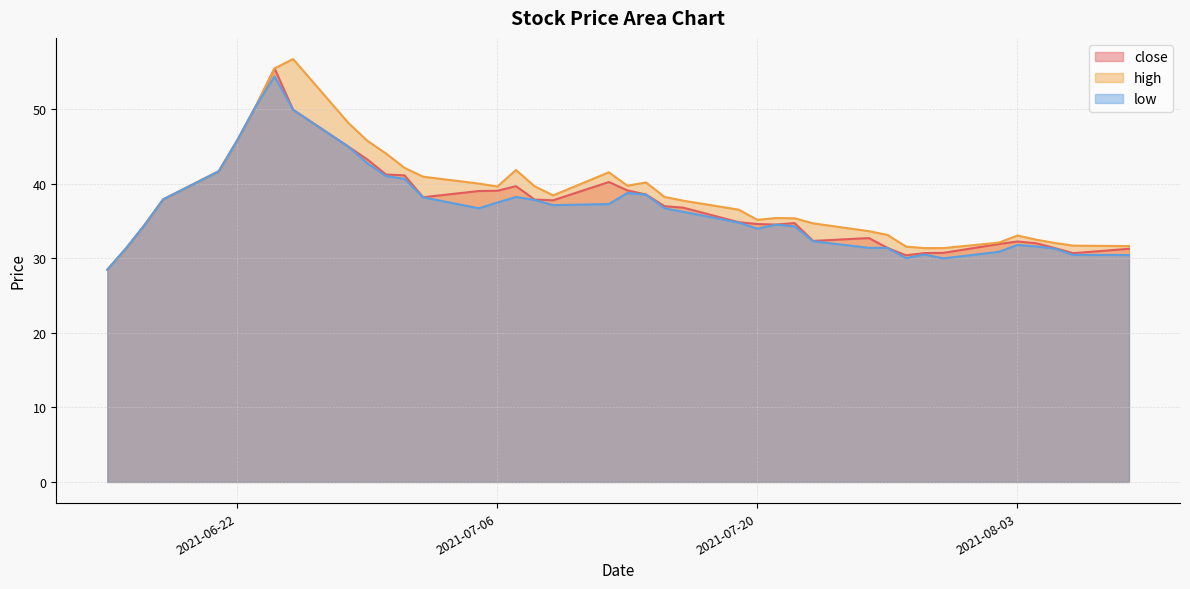

What is the maximum value shown in the chart?

56.7